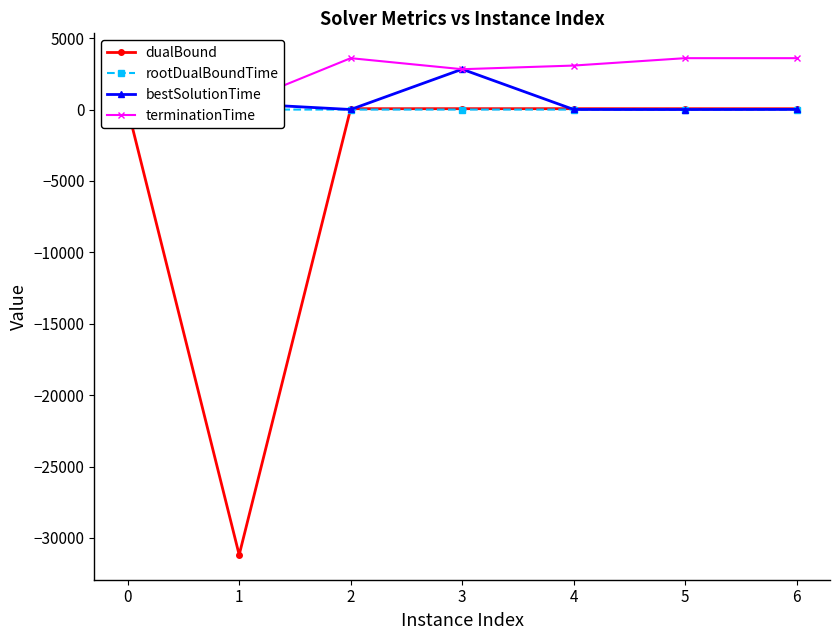

Is the value of terminationTime at 0 greater than the value of rootDualBoundTime at 6?

Yes